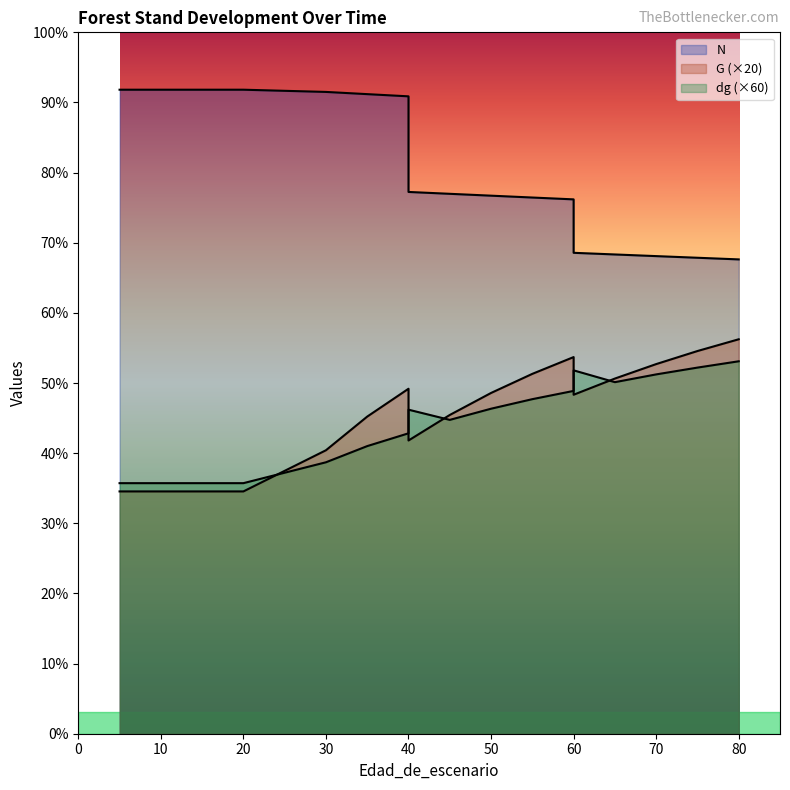

Where does the G series first go above 1181?

40